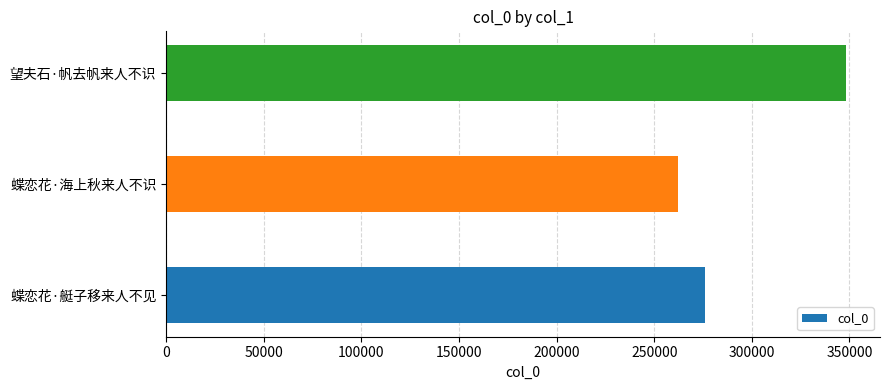

How many data points does each series have?

3